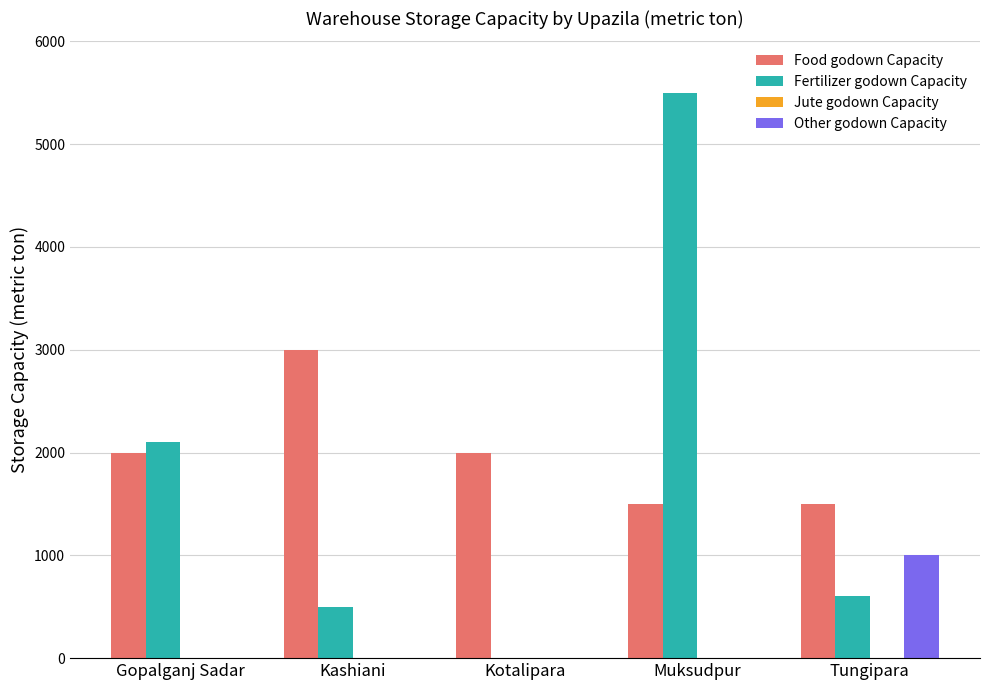

Does the chart contain stacked bars?

No